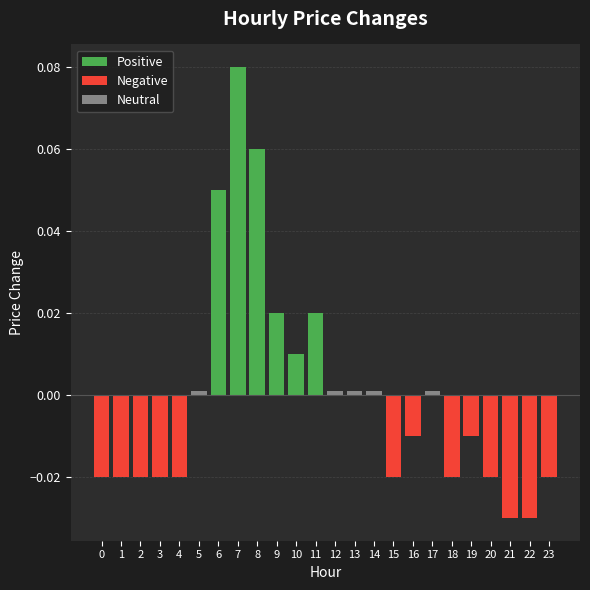

Reading right to left, list all the values displayed in this chart.

23=-0.0	22=-0.0	21=-0.0	20=-0.0	19=-0.0	18=-0.0	17=0.0	16=-0.0	15=-0.0	14=0.0	13=0.0	12=0.0	11=0.0	10=0.0	9=0.0	8=0.1	7=0.1	6=0.1	5=0.0	4=-0.0	3=-0.0	2=-0.0	1=-0.0	0=-0.0